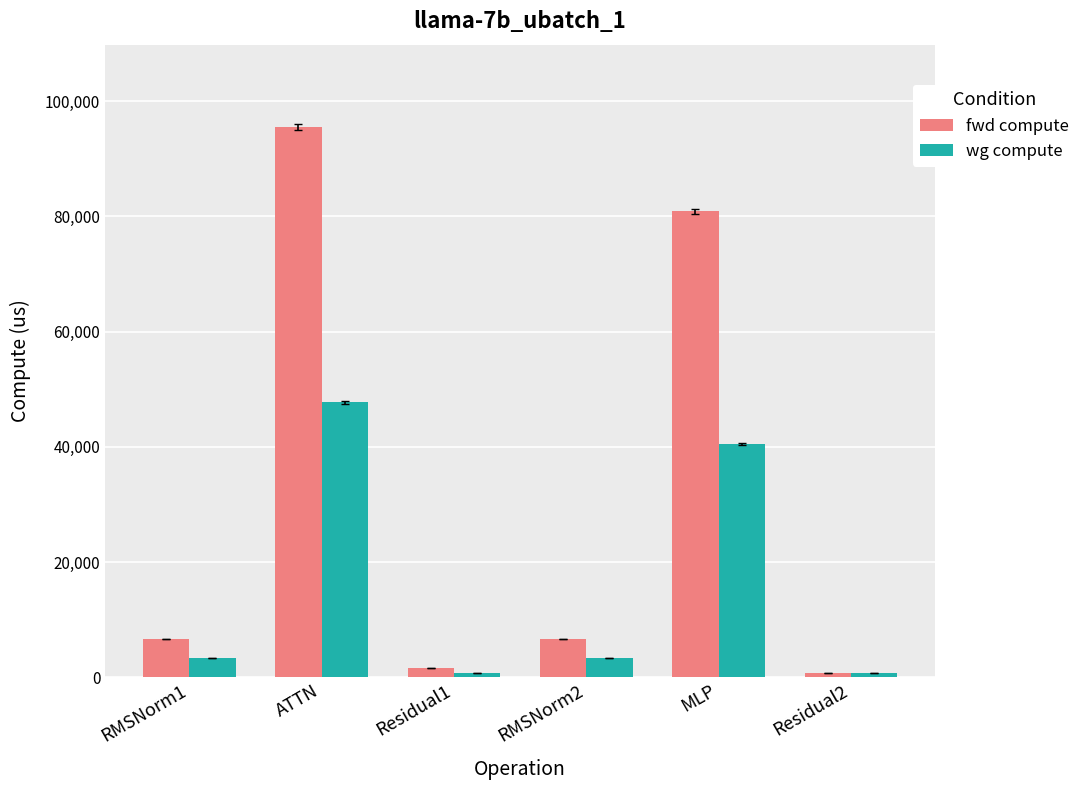

What are all the series names shown in the legend?

fwd compute, wg compute